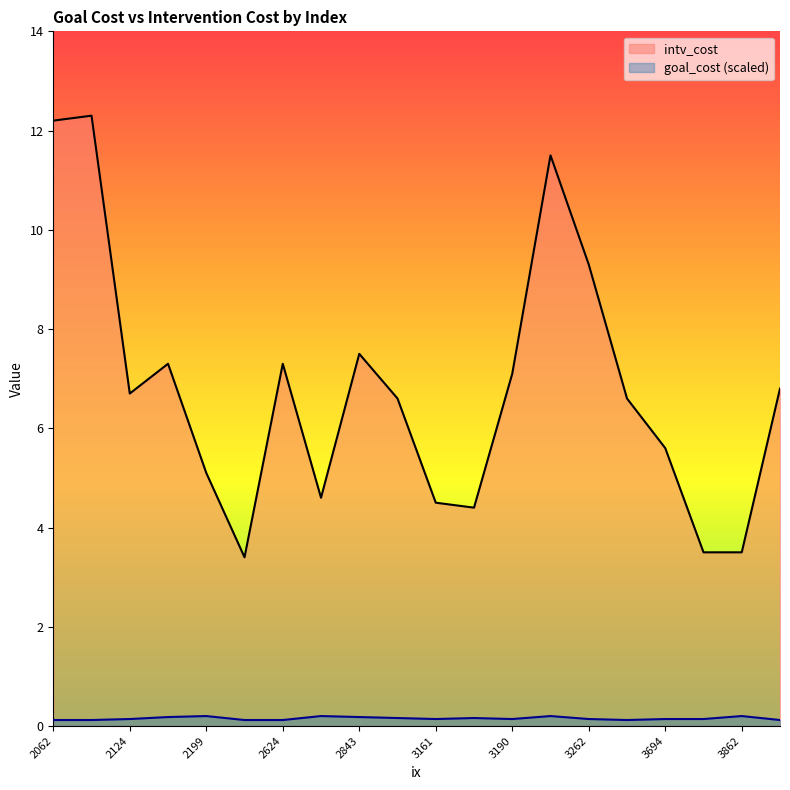

In goal_cost, how many points are higher than both neighbors (excluding endpoints)?

3